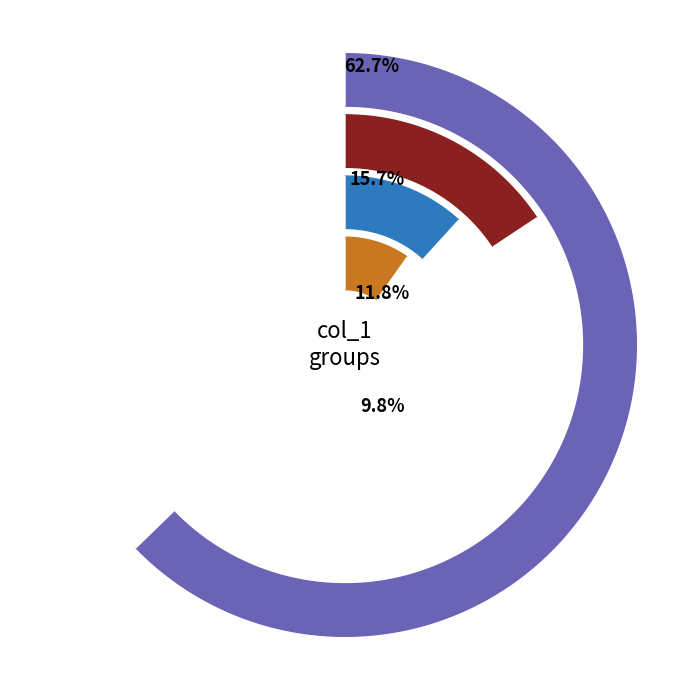

Count the number of slices in the pie.

4